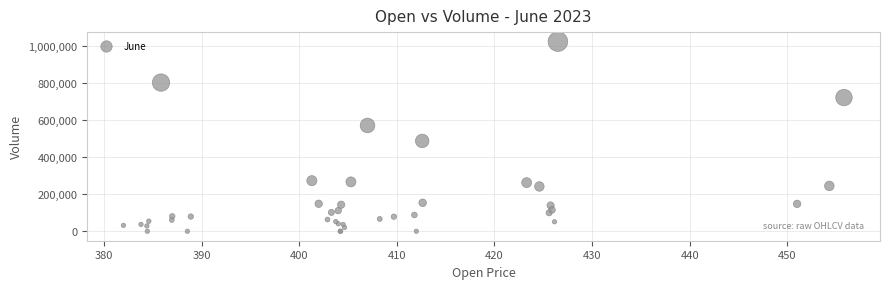

What Y value in the scatter plot is closest to 511869?

487522